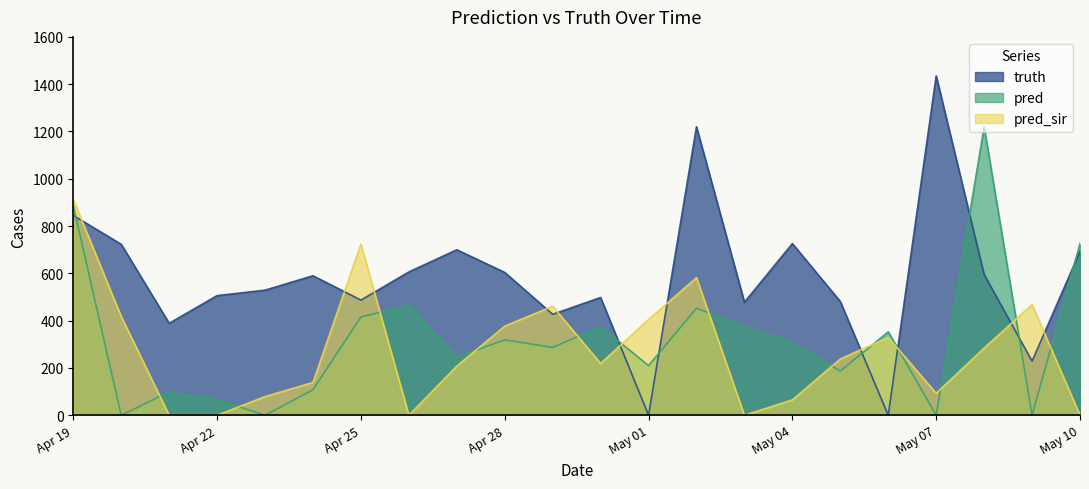

How many values in the truth series are below 590?

11